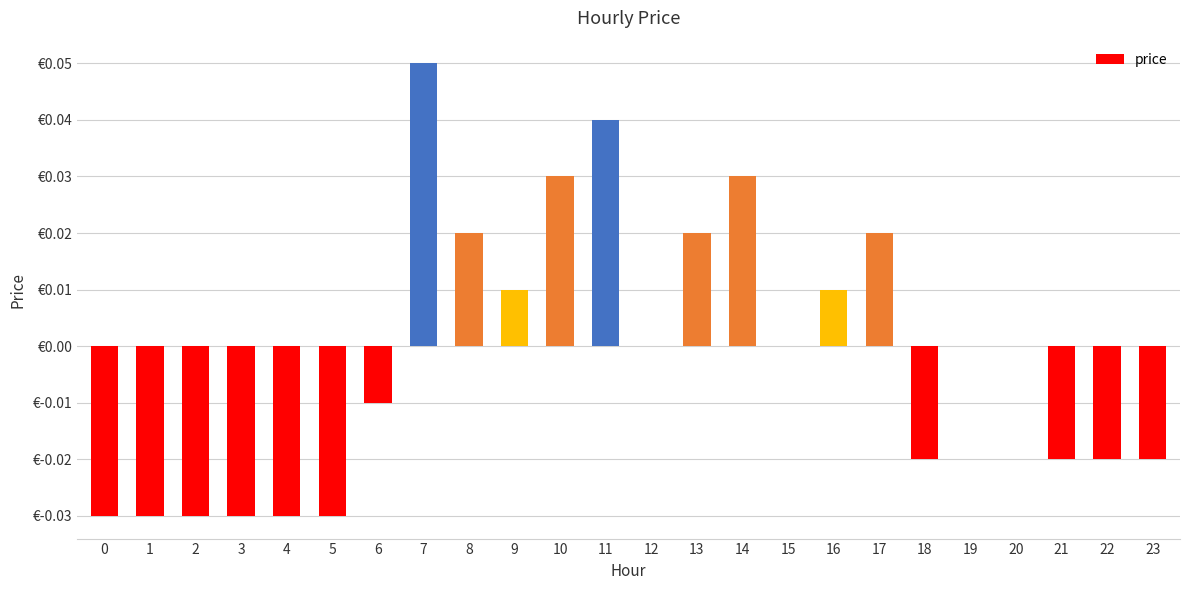

At which label is the value closest to 0?

12